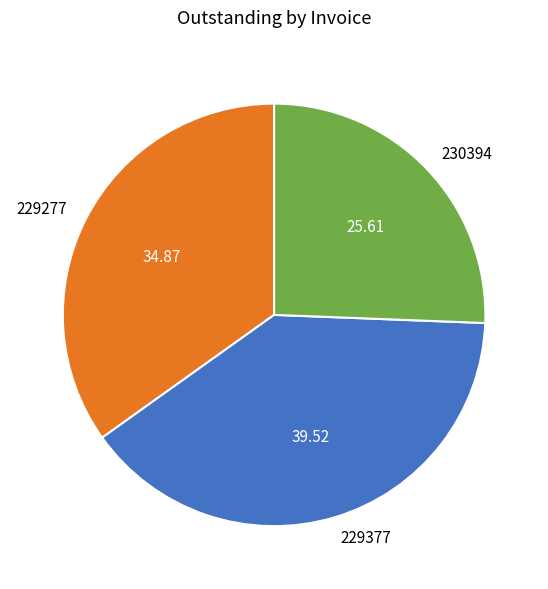

How many slices are in this pie chart?

3